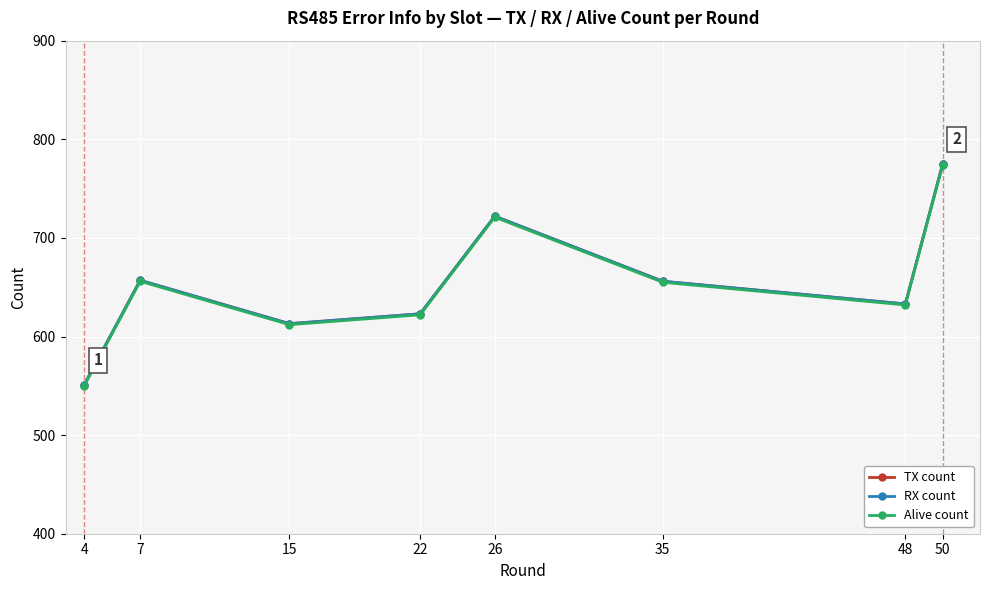

Between 15 and 22, which series saw the biggest shift?

TX count